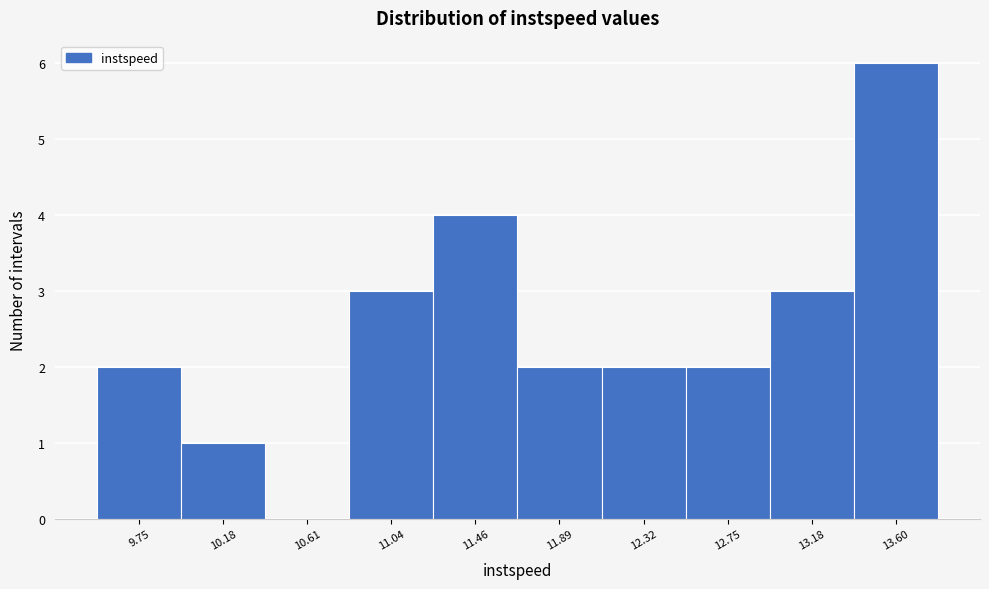

Reading left to right, transcribe all the data shown in this chart.

9.75=2	10.18=1	10.61=0	11.04=3	11.46=4	11.89=2	12.32=2	12.75=2	13.18=3	13.60=6